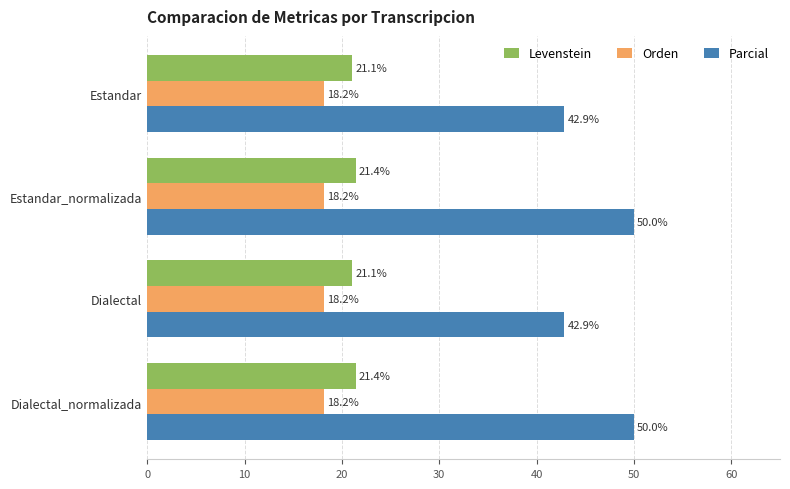

What is the difference between the highest and lowest values at Estandar_normalizada?

31.8